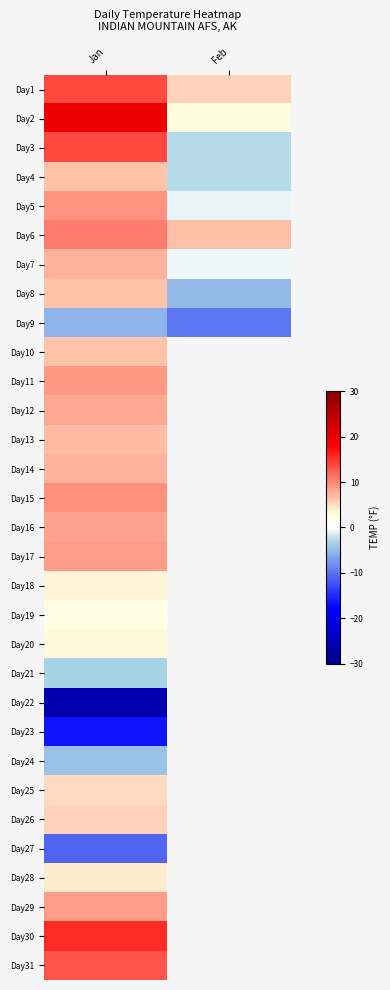

At which category does the chart reach its minimum across all series?

Jan